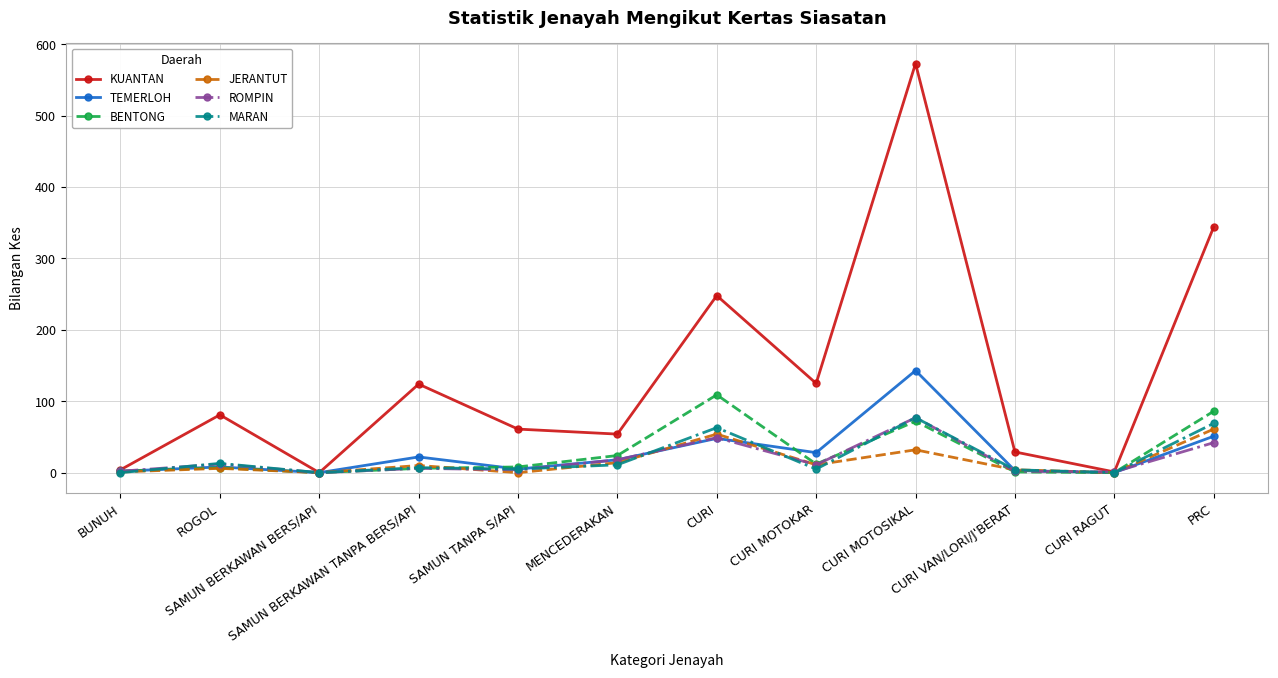

What is the label of the 1st point from the right?

PRC